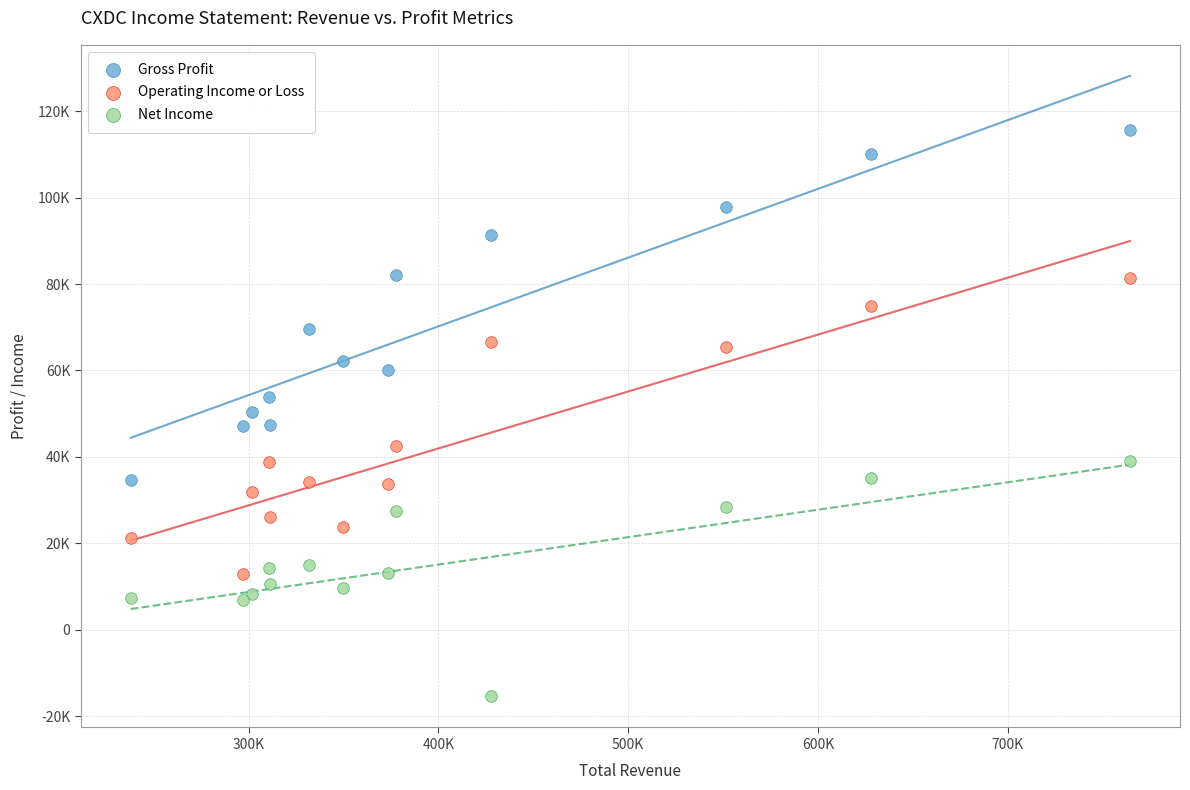

What are all the series names shown in the legend?

Gross Profit, Operating Income or Loss, Net Income